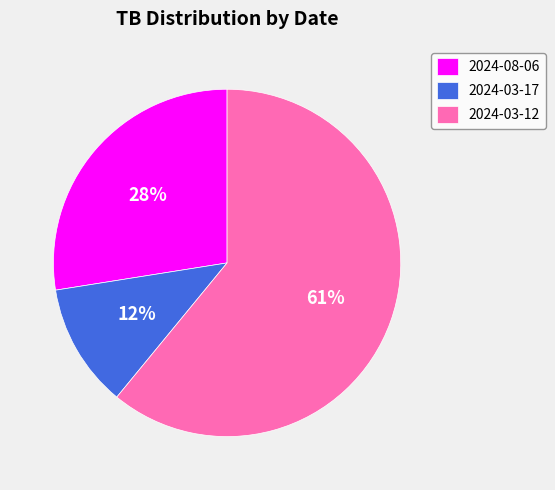

To the nearest percent, what is the average slice percentage?

33%